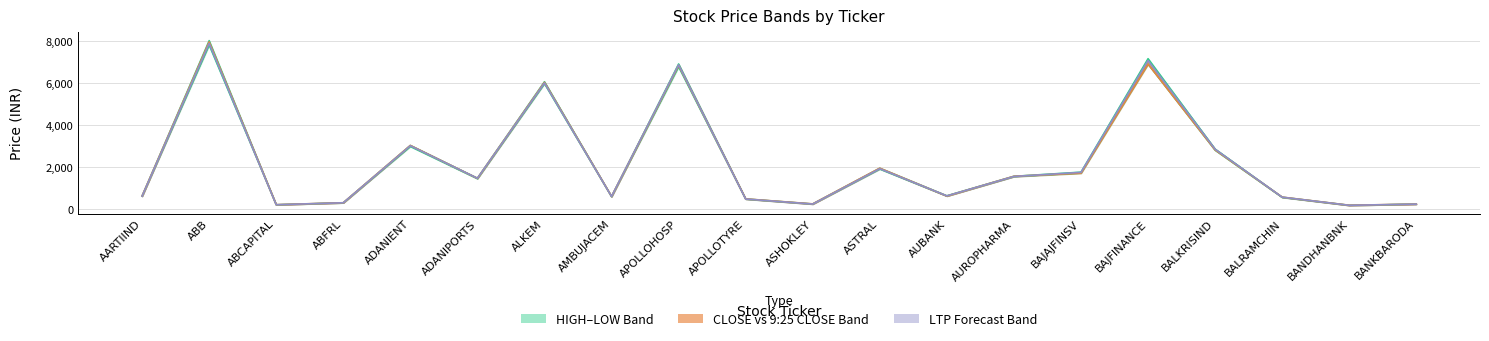

True or false: HIGH and CLOSE intersect in this chart.

False